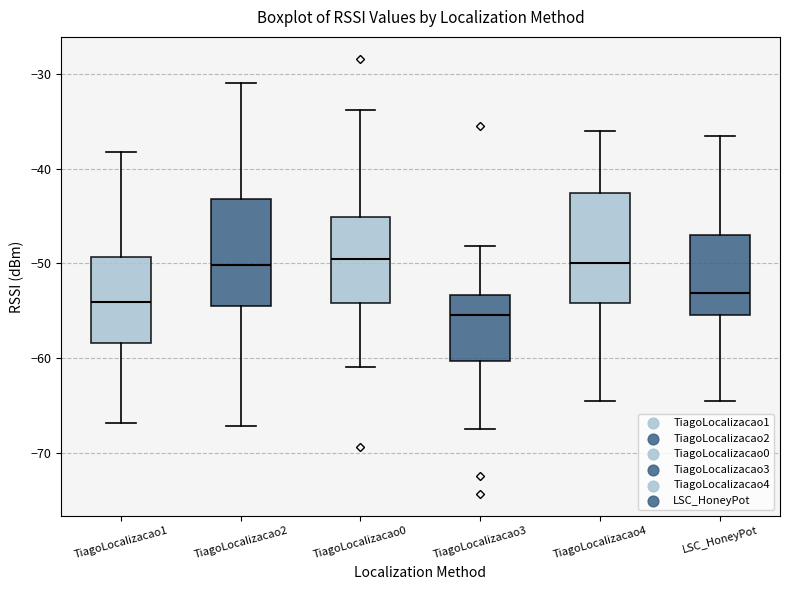

Reading left to right, transcribe this box plot: for each box, give where its median line is, the range the box spans, and where its two whiskers end, as read against the y-axis. The values are not printed on the chart, so give them approximately, as read against the axis.

TiagoLocalizacao1: median -54, box -58 to -49, whiskers -67 to -38
TiagoLocalizacao2: median -50, box -55 to -43, whiskers -67 to -31
TiagoLocalizacao0: median -50, box -54 to -45, whiskers -61 to -34
TiagoLocalizacao3: median -55, box -60 to -53, whiskers -67 to -48
TiagoLocalizacao4: median -50, box -54 to -43, whiskers -65 to -36
LSC_HoneyPot: median -53, box -55 to -47, whiskers -64 to -37